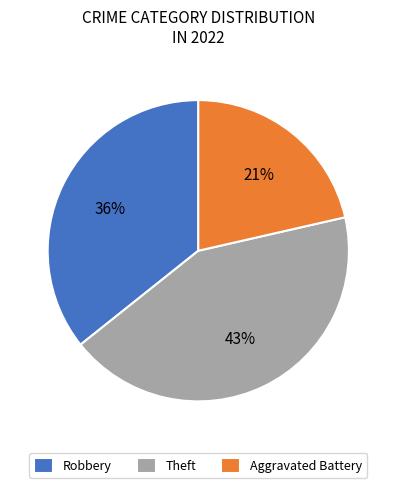

Which category has the biggest portion of the pie?

Theft